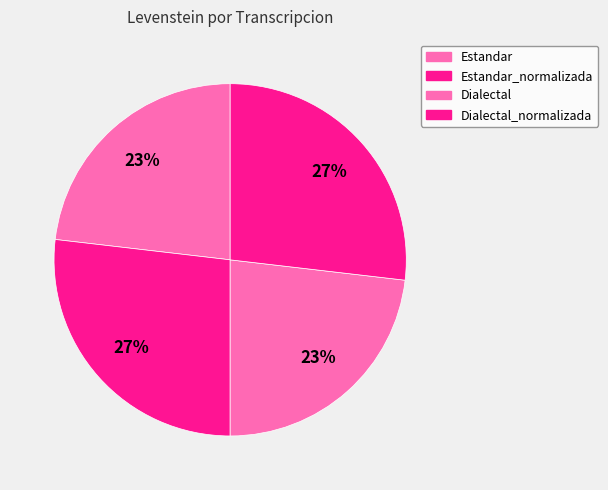

To the nearest percent, what is the difference between the largest and smallest slice percentages?

4%